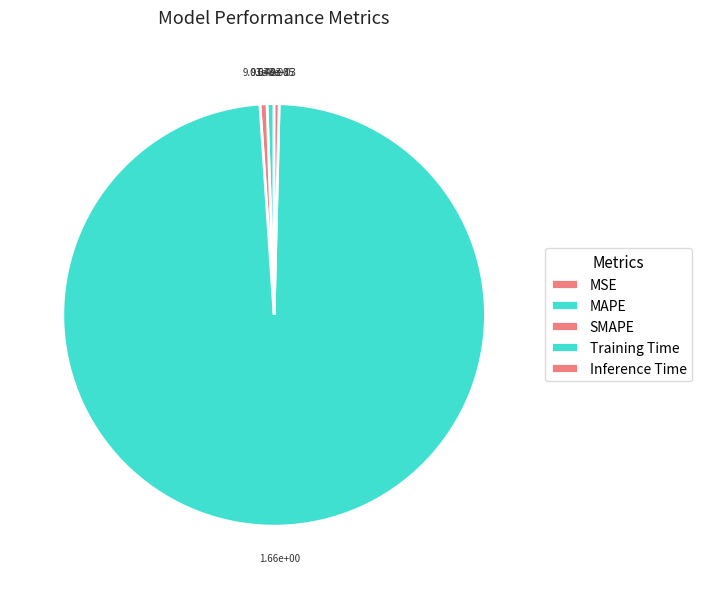

How many segments does this pie chart have?

5